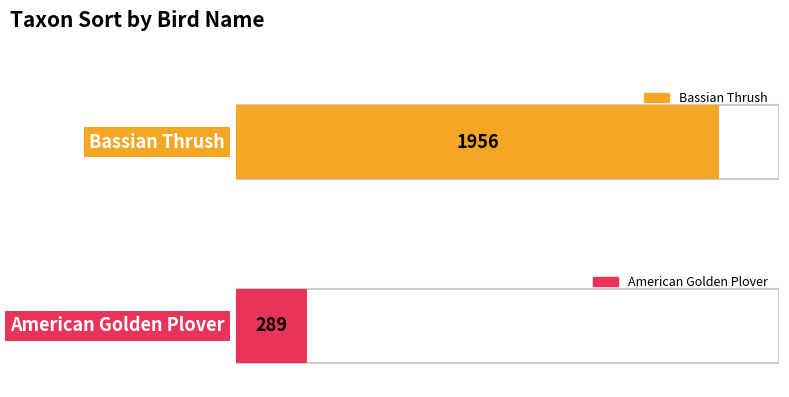

Approximately how many times larger is the value at Bassian Thrush compared to American Golden Plover?

6.8